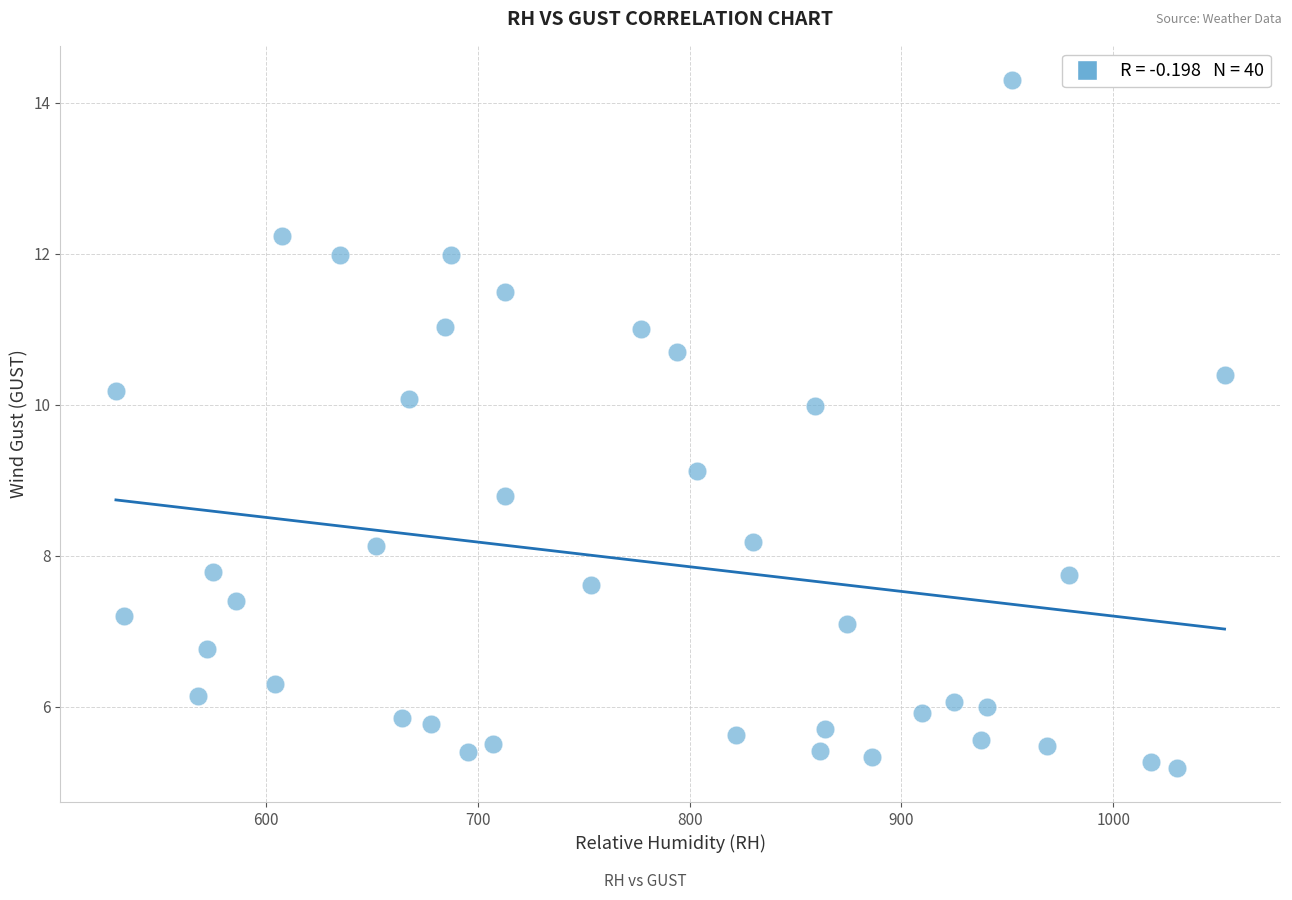

What is the range of Y values (max minus min)?

9.1